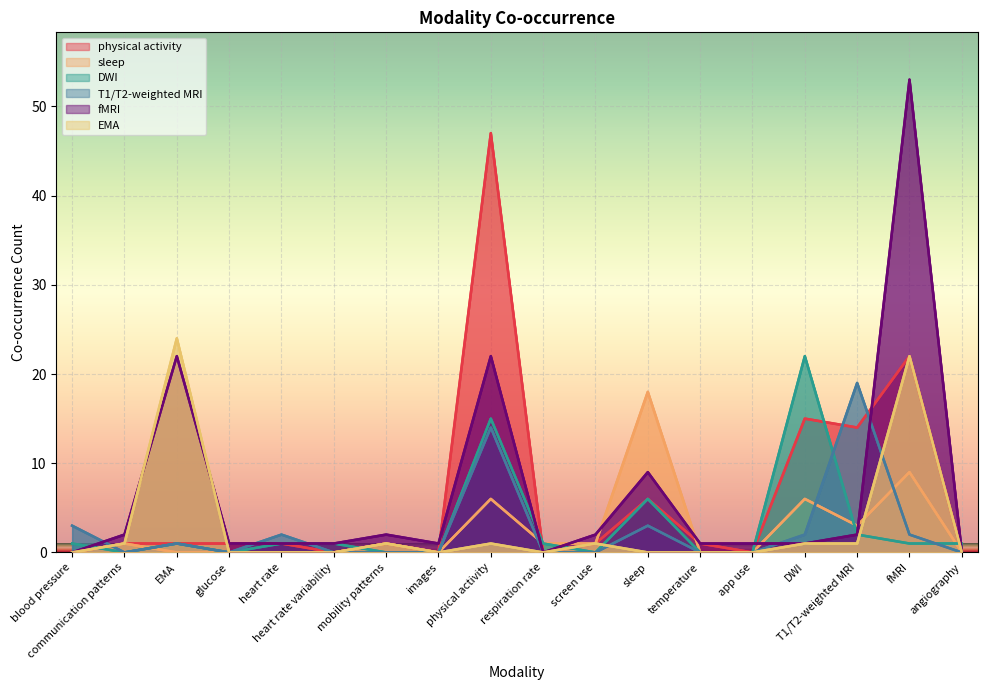

Which category has the highest value in the T1/T2-weighted MRI series?

T1/T2-weighted MRI